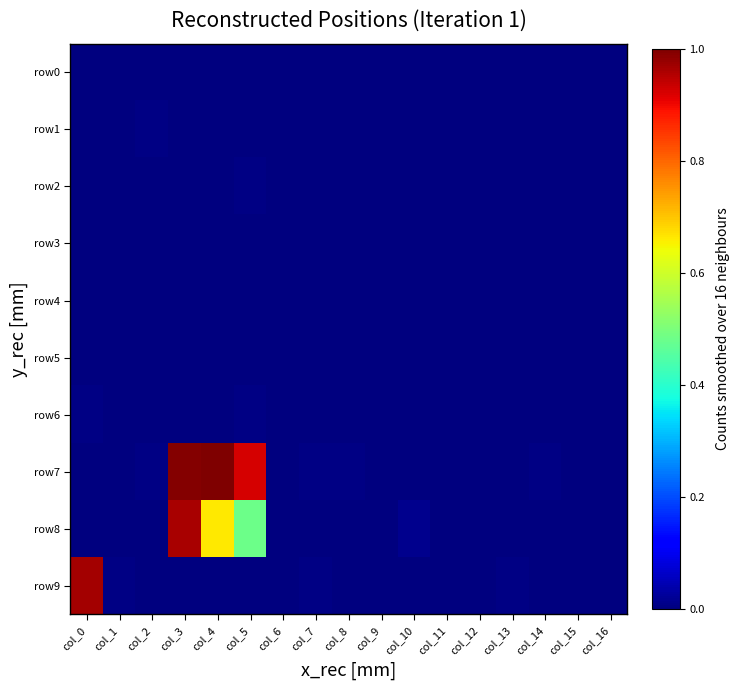

At which category does the chart reach its minimum across all series?

col_0